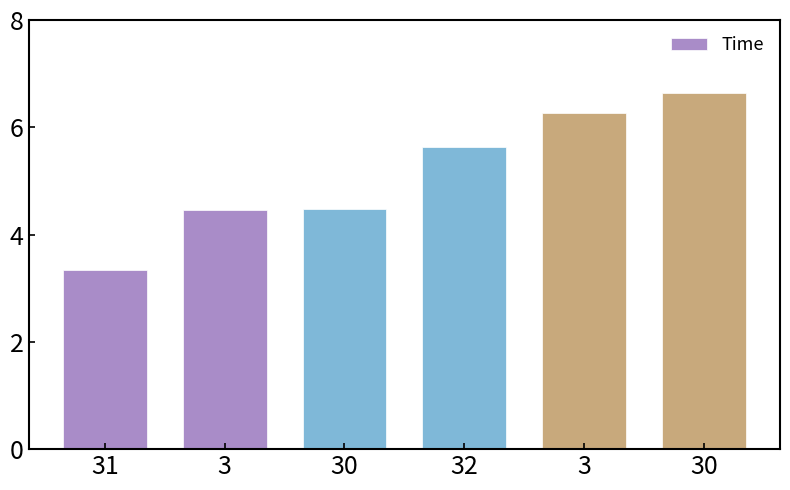

How many bars are there in total?

6